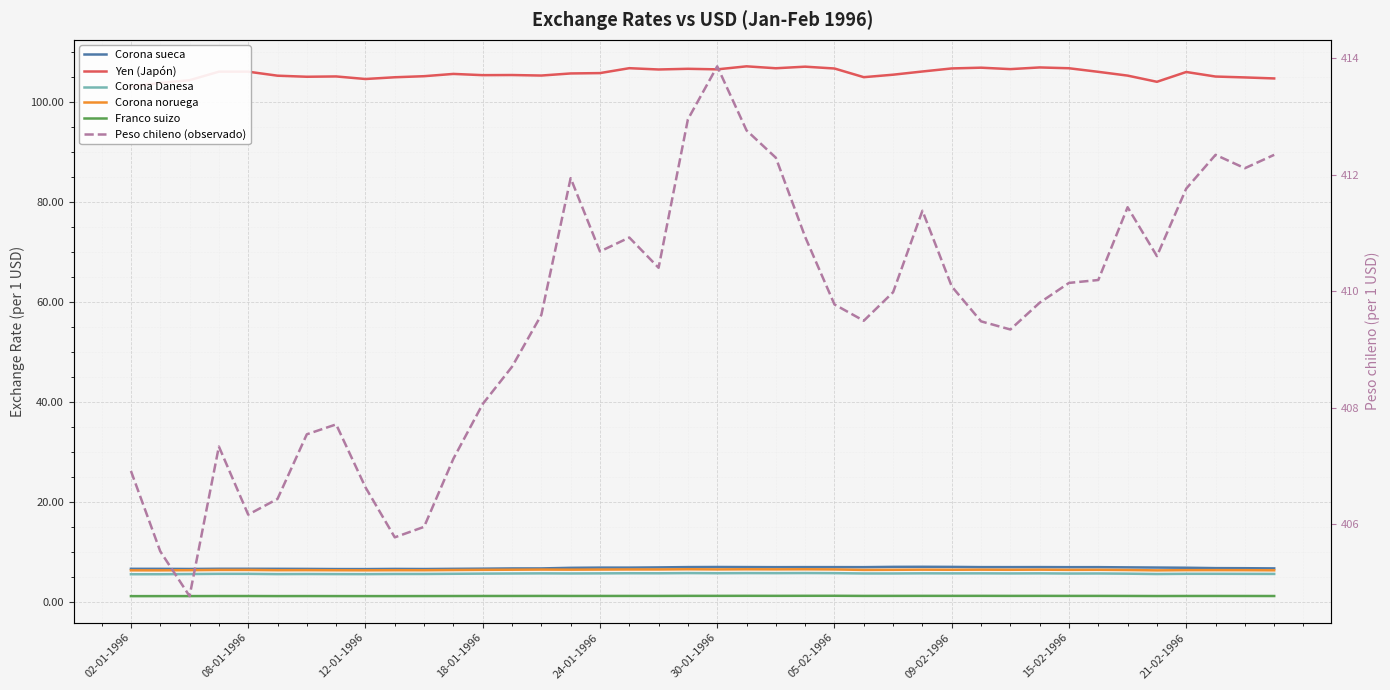

What position from the right is 34?

6